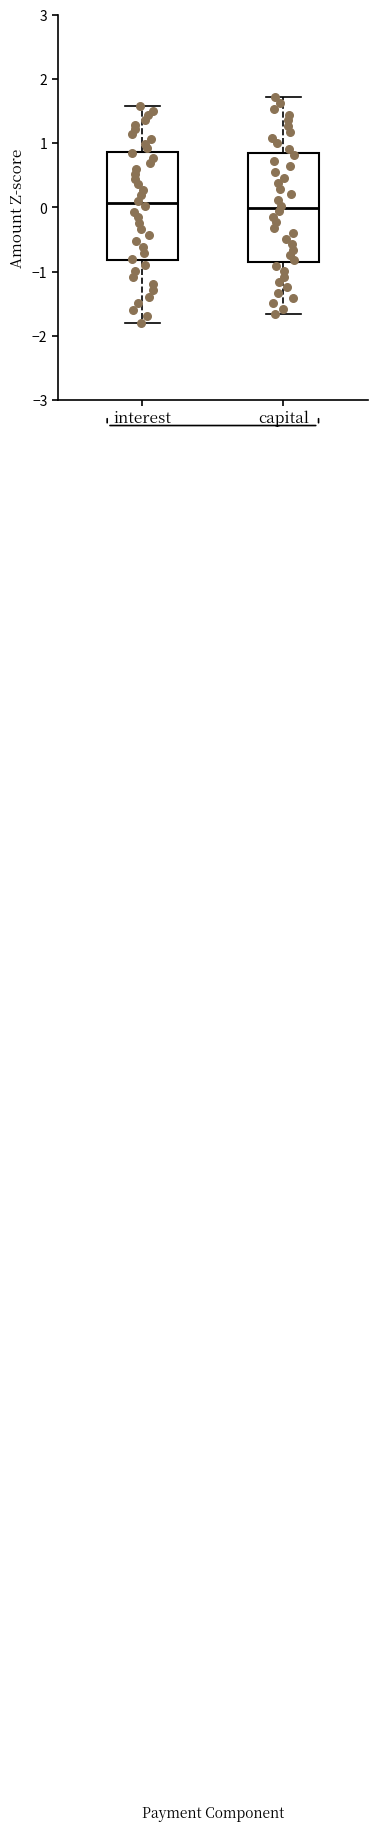

Reading left to right, transcribe this box plot: for each box, give where its median line is, the range the box spans, and where its two whiskers end, as read against the y-axis. The values are not printed on the chart, so give them approximately, as read against the axis.

interest: median 0.1, box -0.8 to 0.9, whiskers -1.8 to 1.6
capital: median 0.0, box -0.8 to 0.8, whiskers -1.7 to 1.7